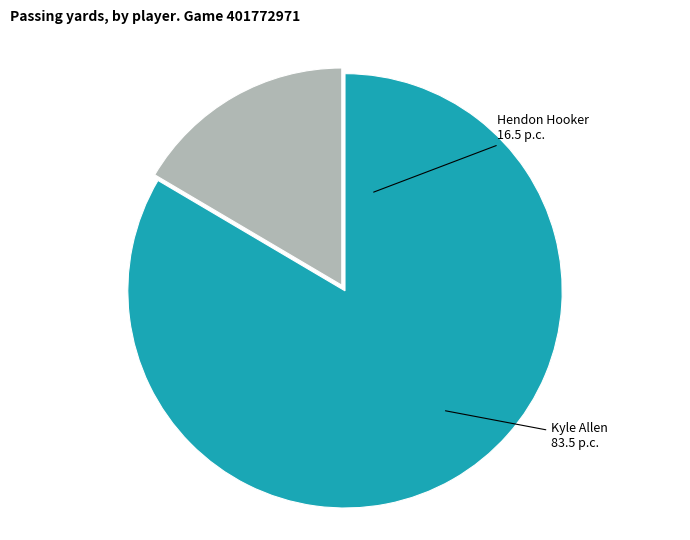

Does any single category account for the majority?

Yes